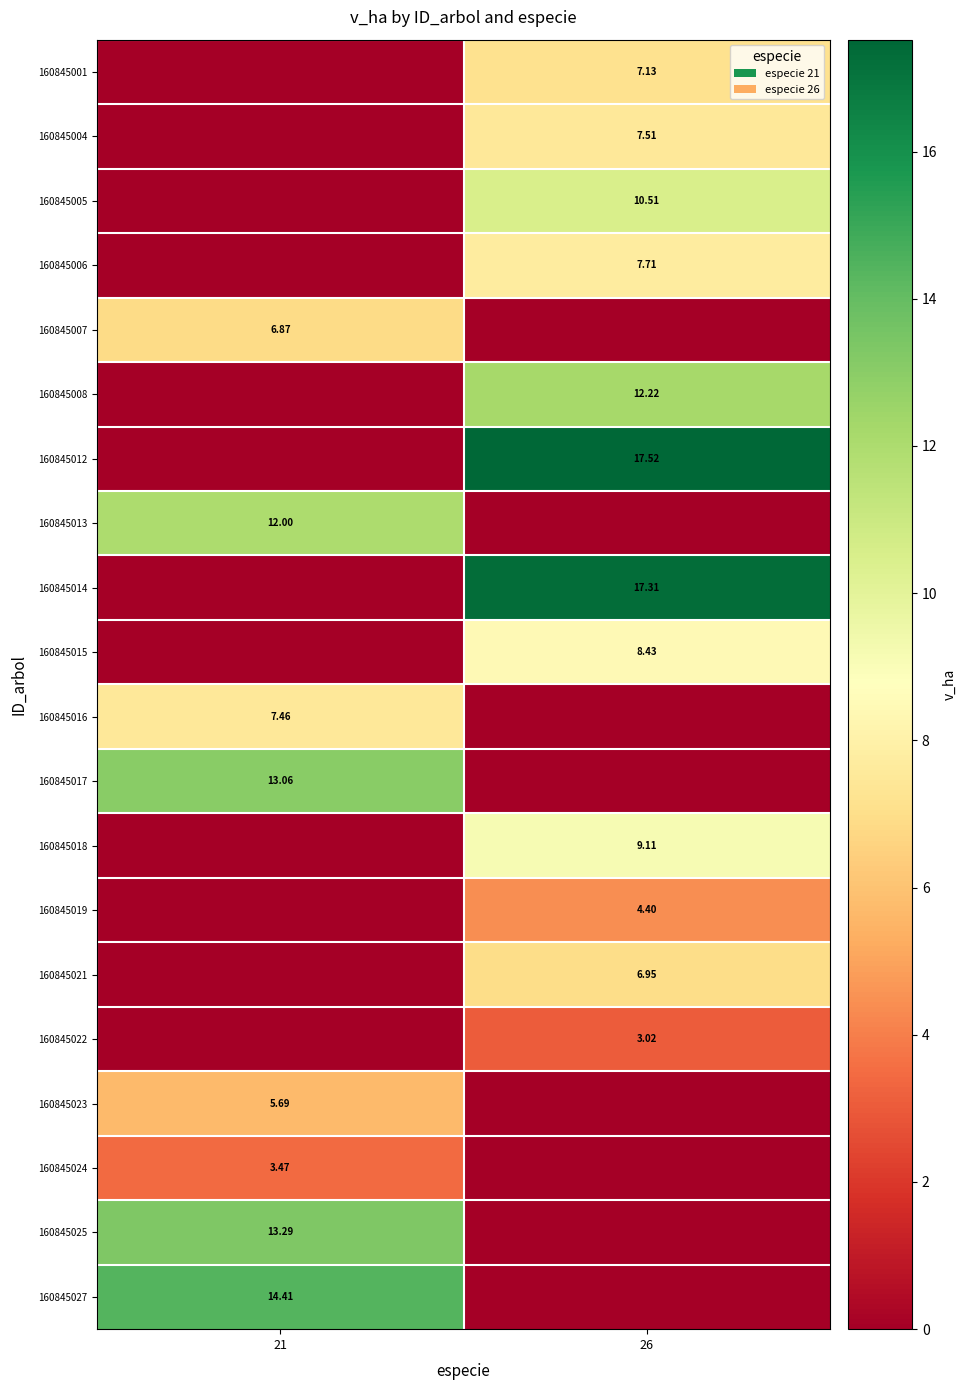

What is the sum of the 160845018 values at 26 and 21?

9.1